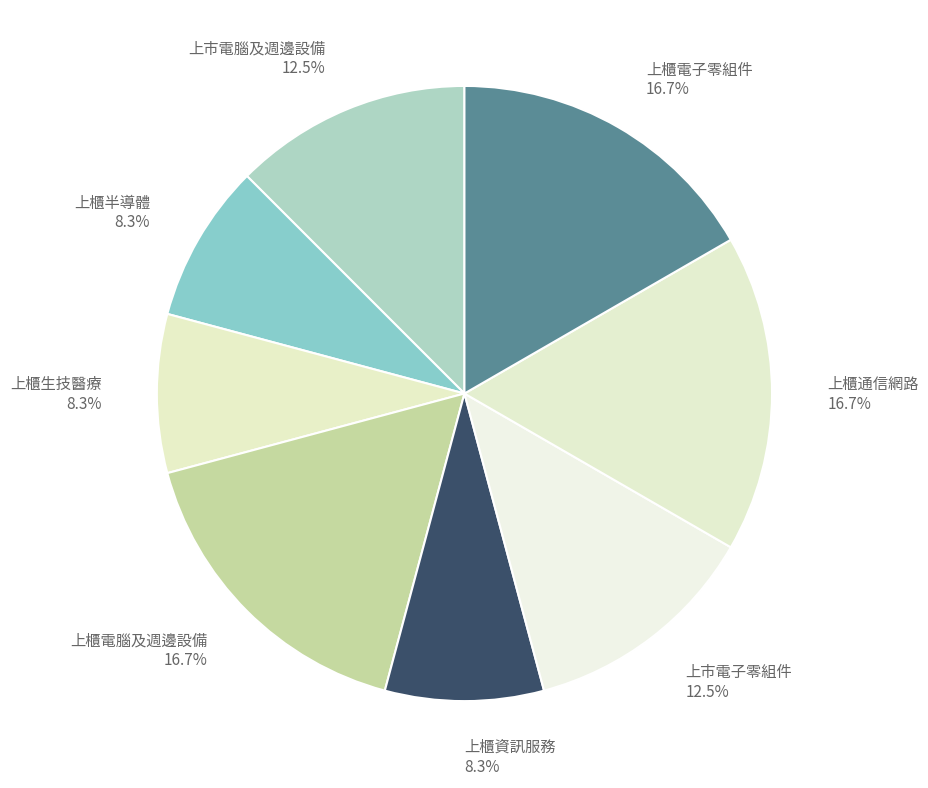

Which has a higher value, 上櫃電子零組件 16.7% or 上櫃生技醫療 8.3%?

上櫃電子零組件 16.7%